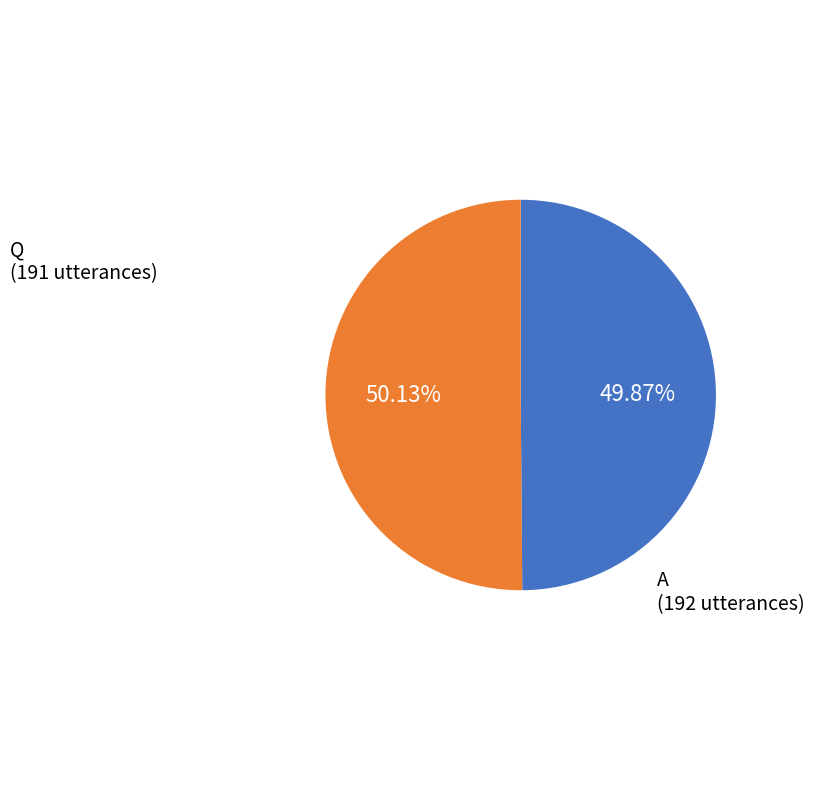

How many segments does this pie chart have?

2